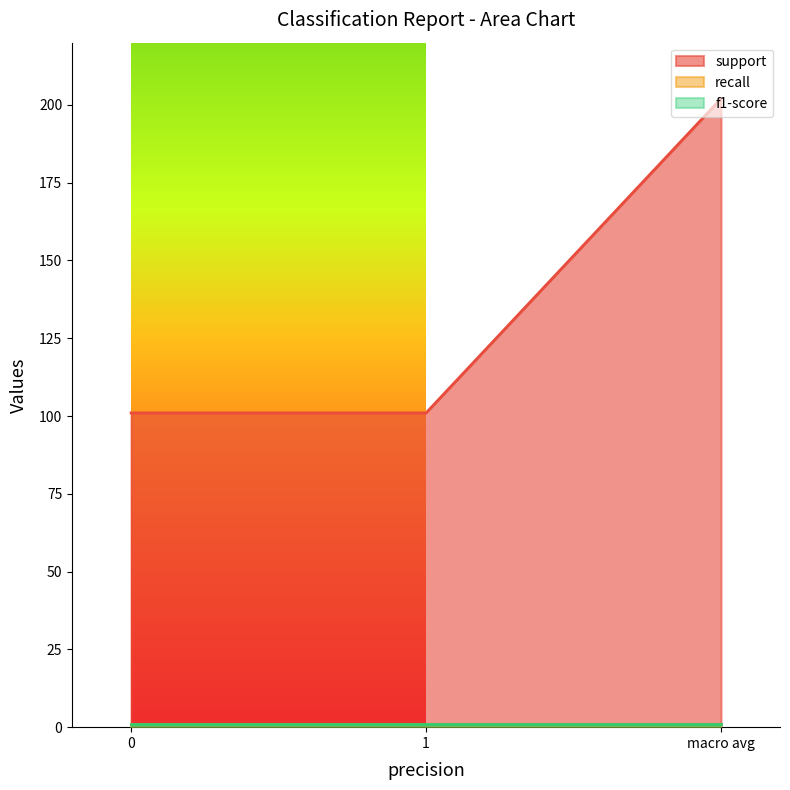

What is the lowest value of the recall series?

0.9